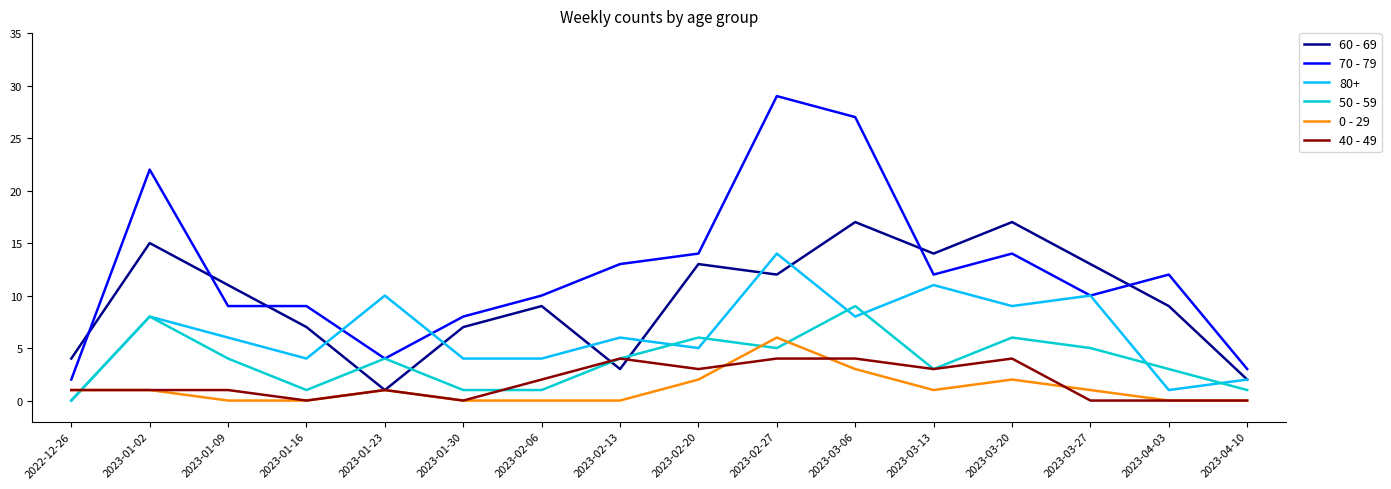

Which series has the widest spread of values?

70 - 79